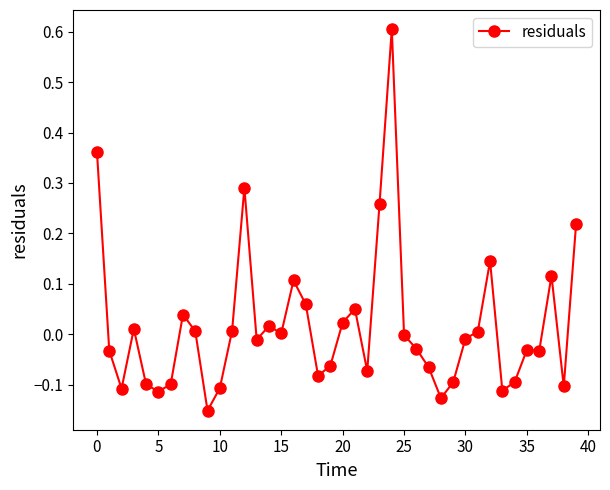

True or false: there are more than 2 points higher than both neighbors.

True